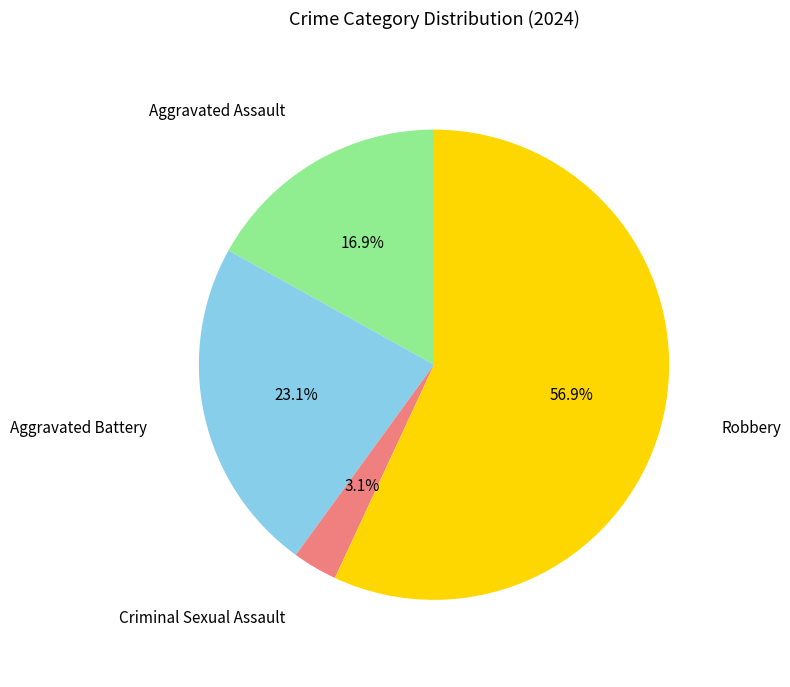

How many segments does this pie chart have?

4